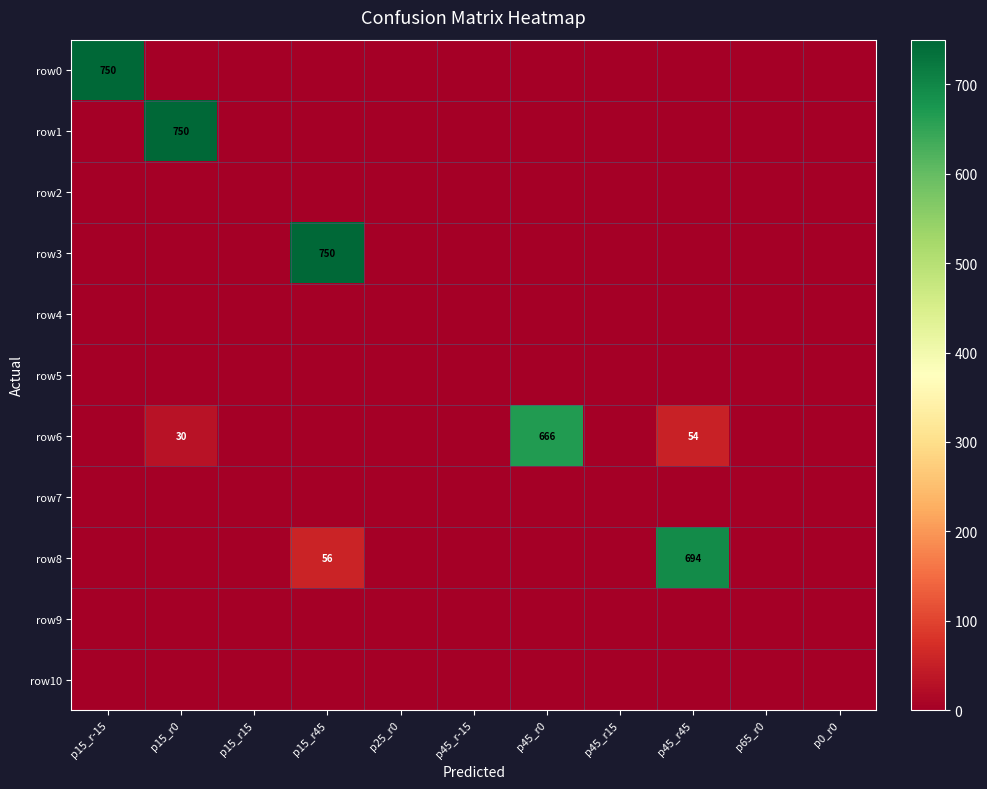

True or false: row8 has a value of 694 at p45_r45.

True